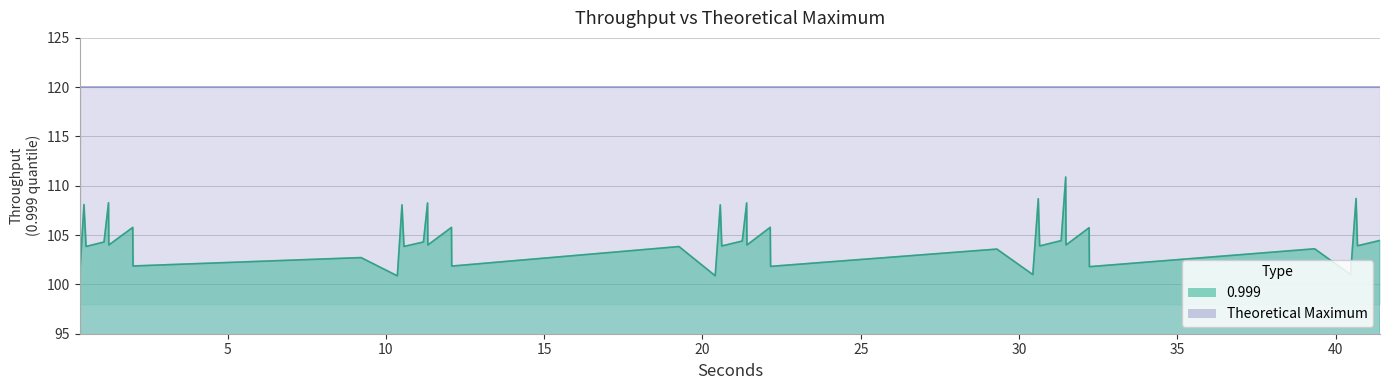

True or false: the data shows 54.3 at 10.363.

False